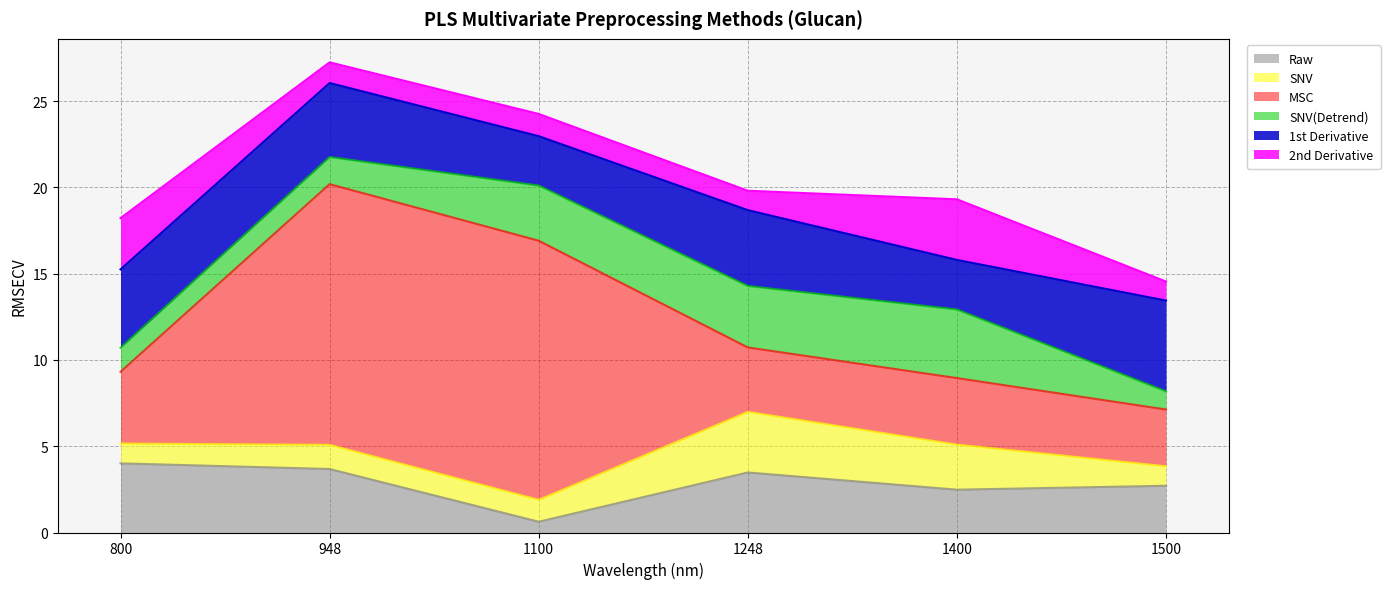

True or false: 2nd Derivative has more than 2 points higher than both neighbors.

False